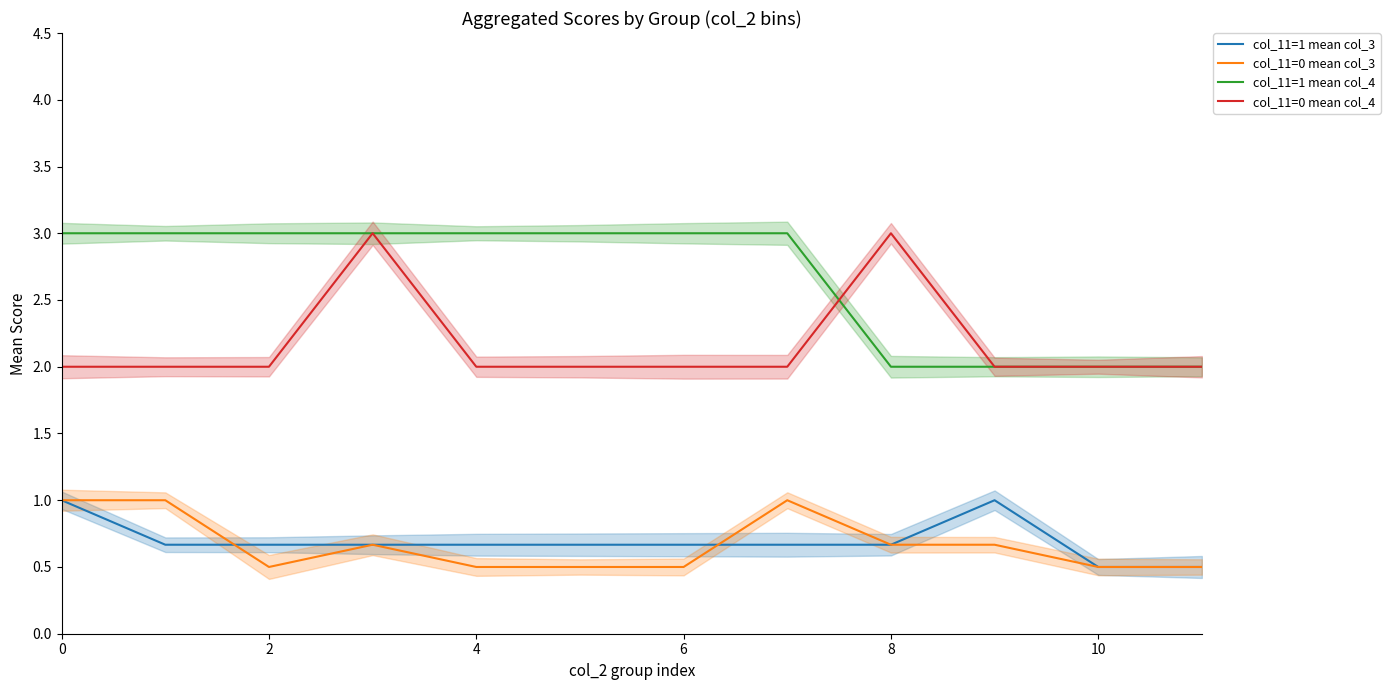

Is the value of col_11=0 mean col_4 at 12 greater than the value of col_11=1 mean col_3 at 6?

Yes